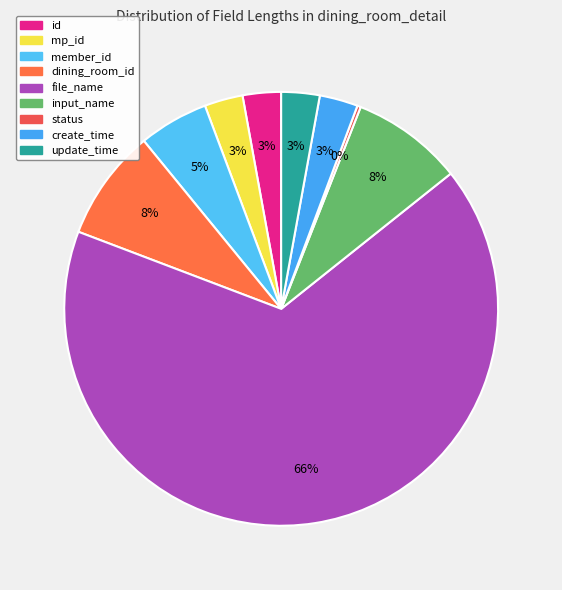

Is there any slice that represents more than half of the pie?

Yes